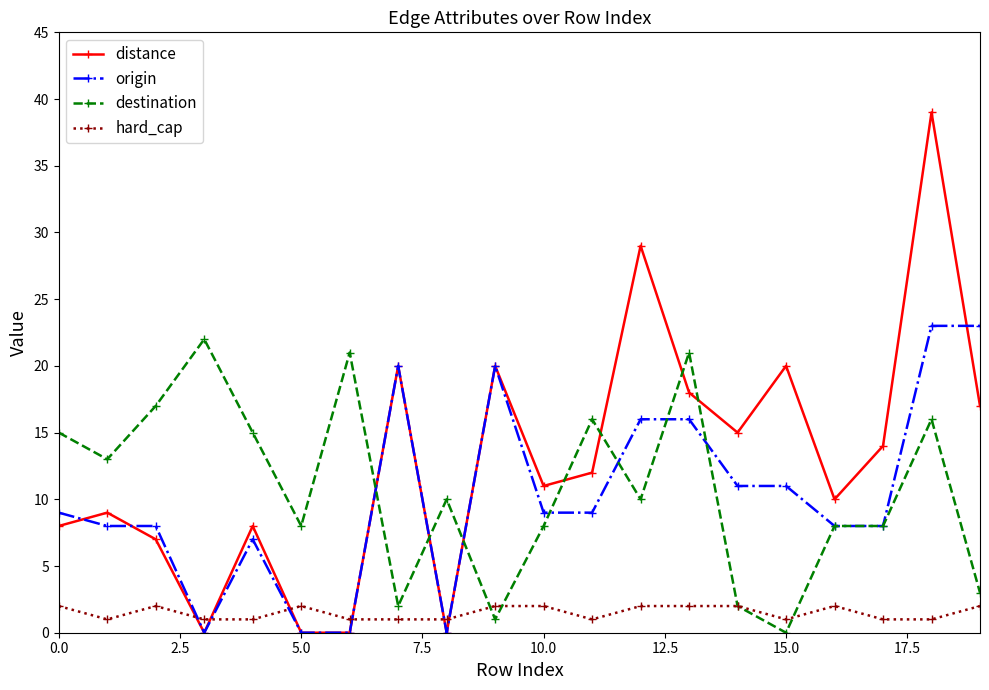

What is the highest value of the destination series?

22